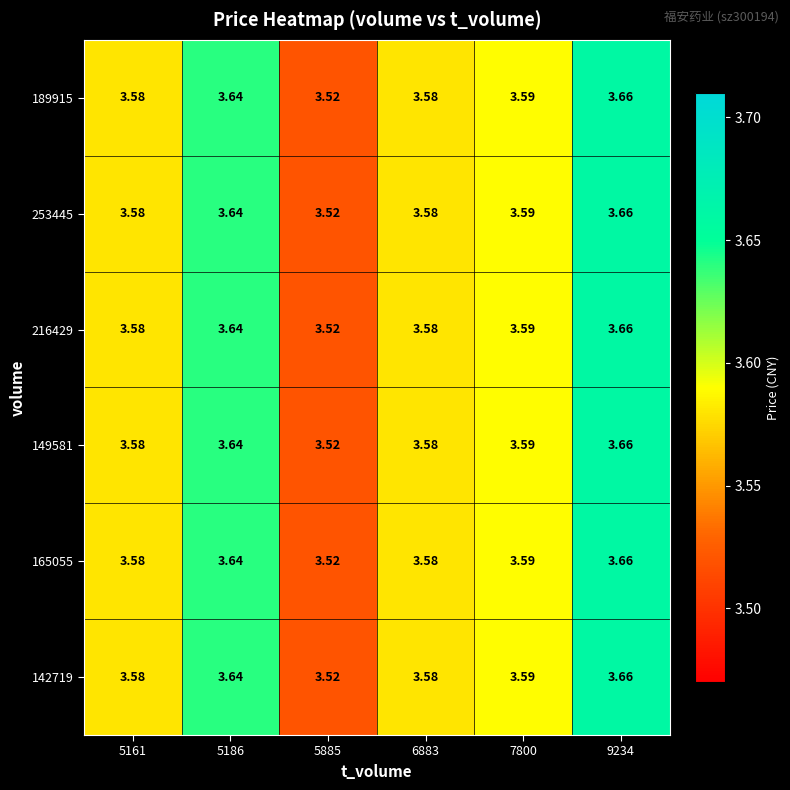

Is the value of 149581 at 5186 greater than the value of 142719 at 9234?

No